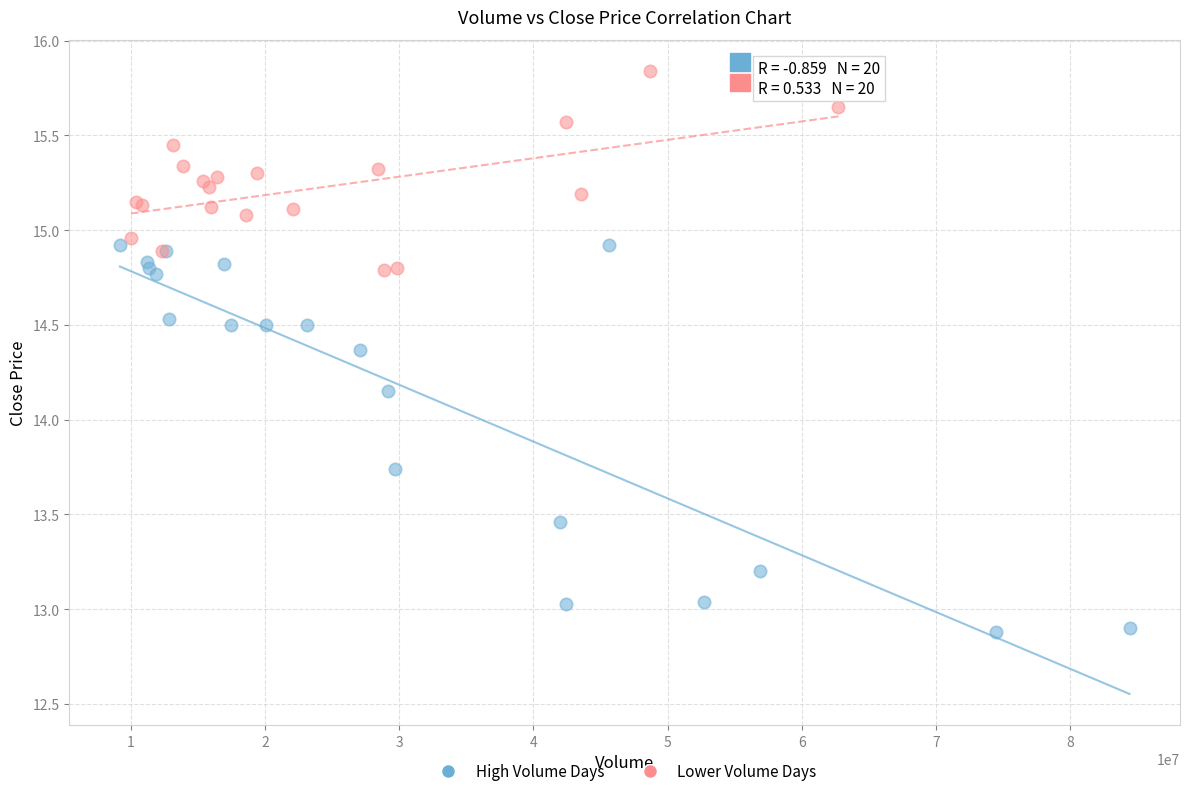

Which series has the widest spread of Y values?

High Volume Days